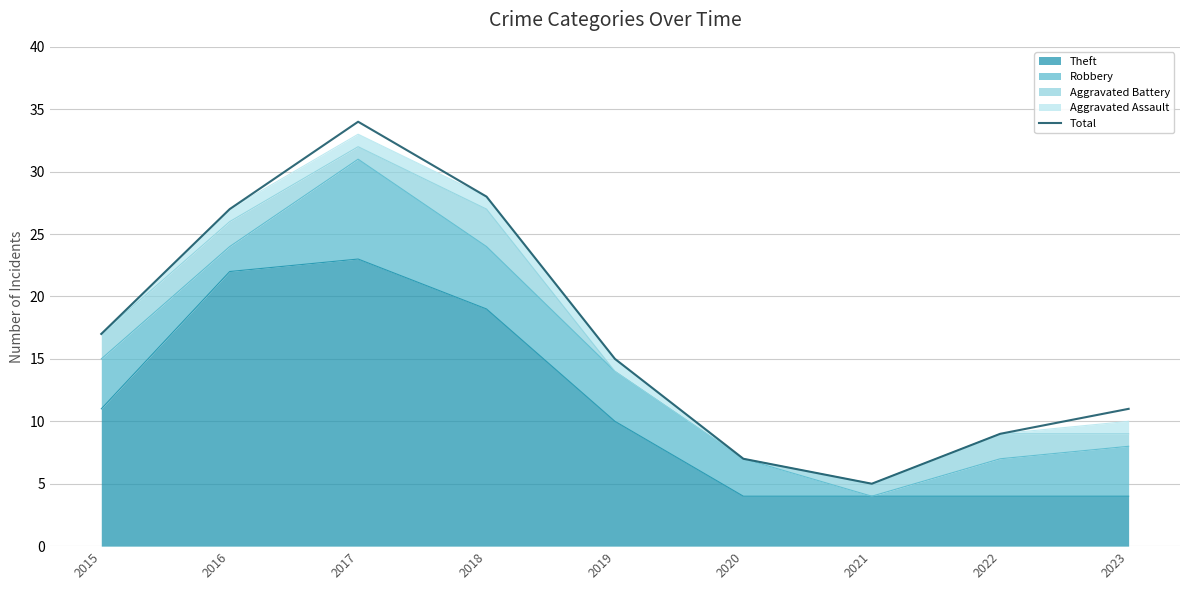

What is the value of the 5th point from the left?

15